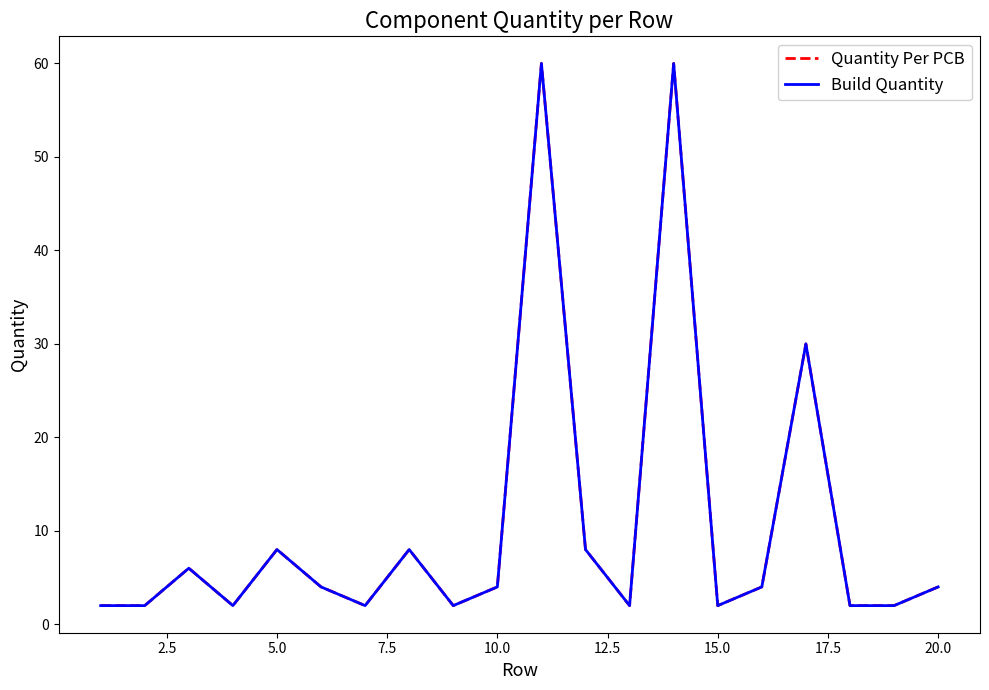

List the series in order of their peak value, highest first.

Quantity Per PCB, Build Quantity